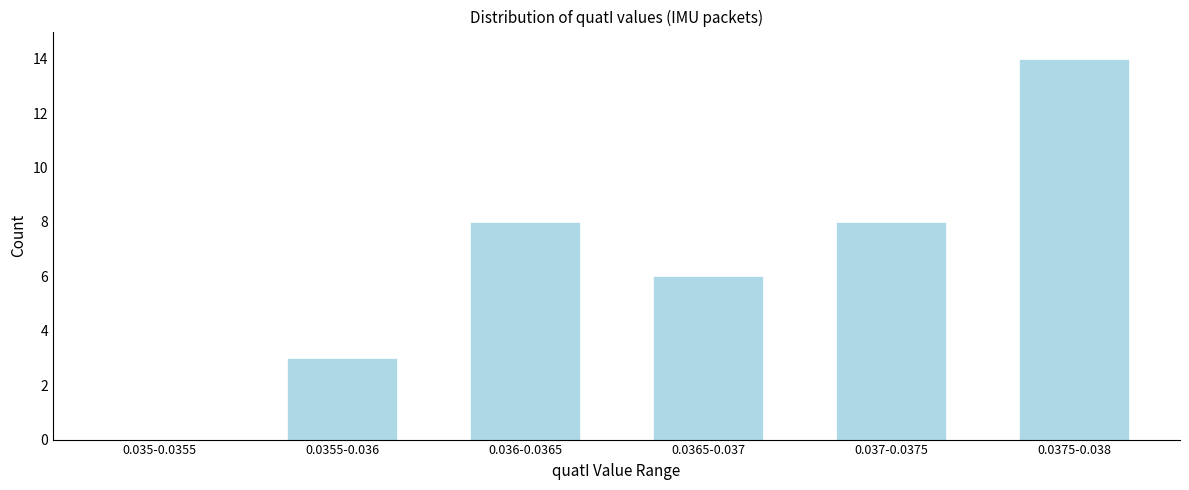

Reading left to right, extract all data points from this chart.

0.035-0.0355=0	0.0355-0.036=3	0.036-0.0365=8	0.0365-0.037=6	0.037-0.0375=8	0.0375-0.038=14